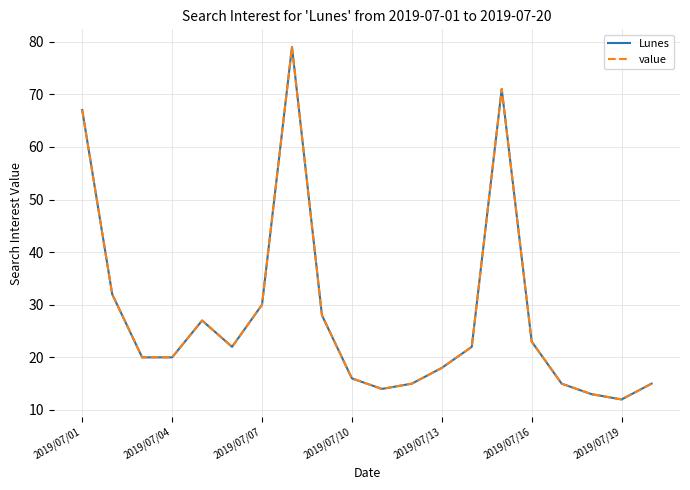

Is this an area chart (filled region under the line)?

No